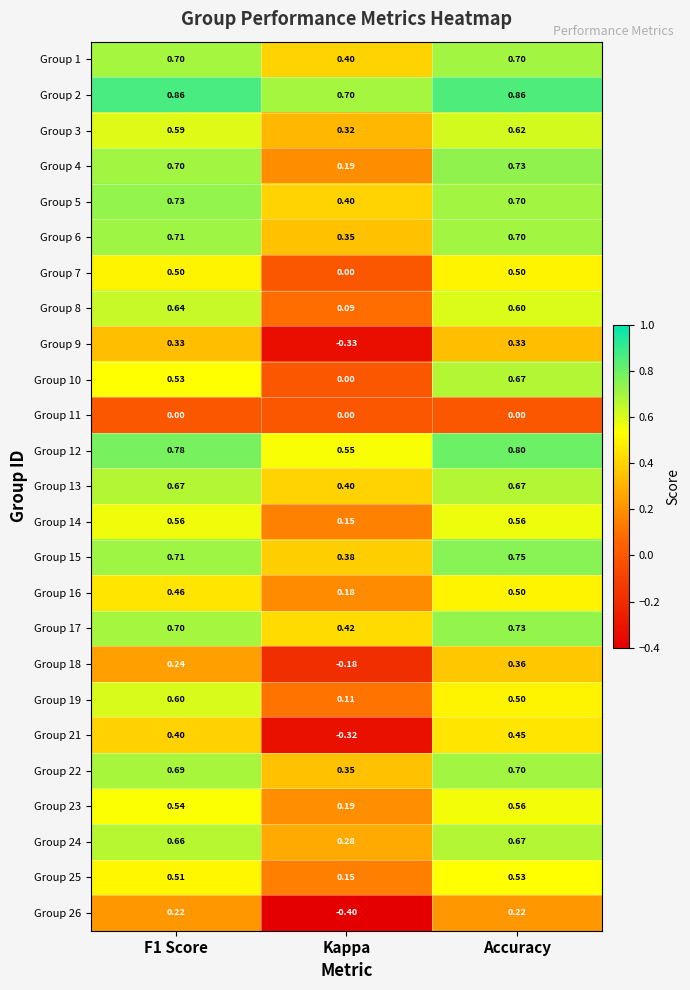

Which series has the largest range (max minus min)?

Group 21